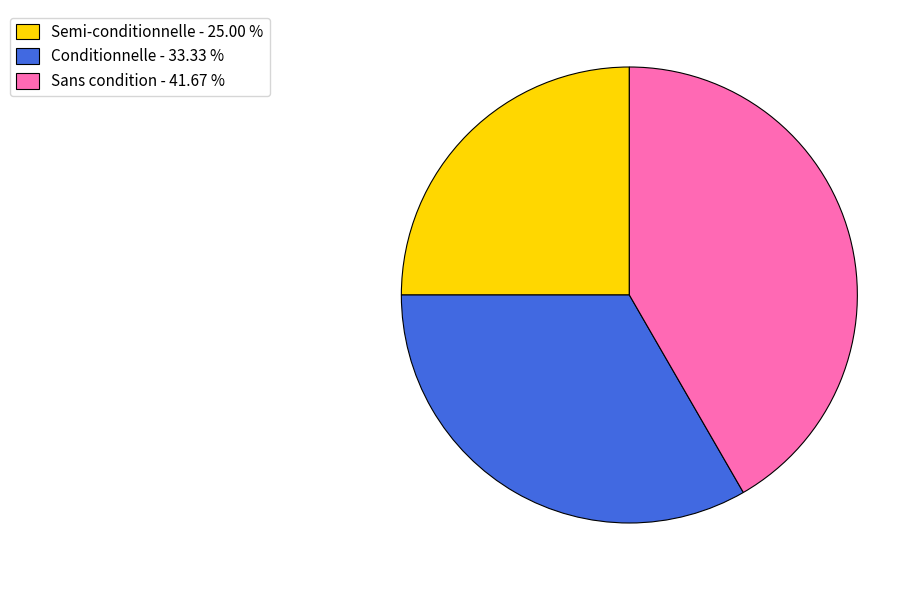

Which slice is the smallest?

Semi-conditionnelle